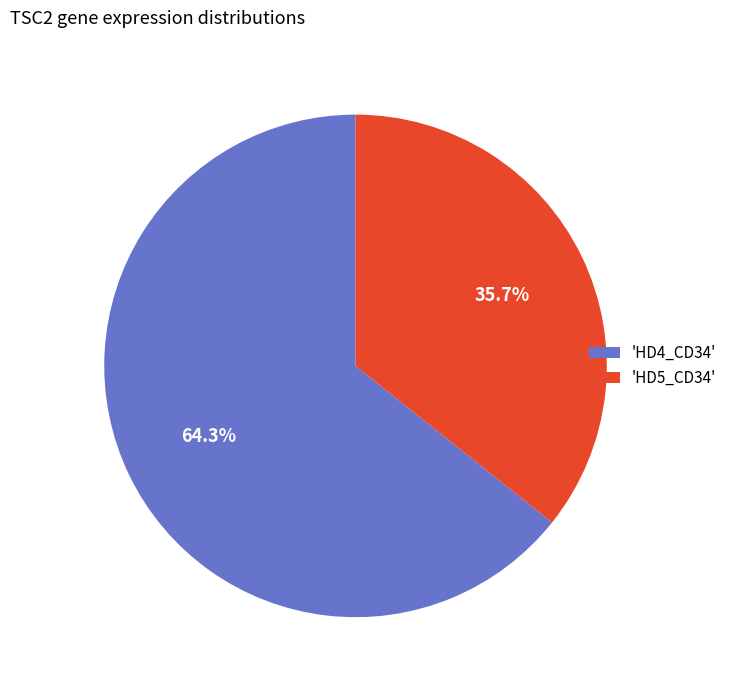

Which slice represents more than half of the pie?

'HD4_CD34'